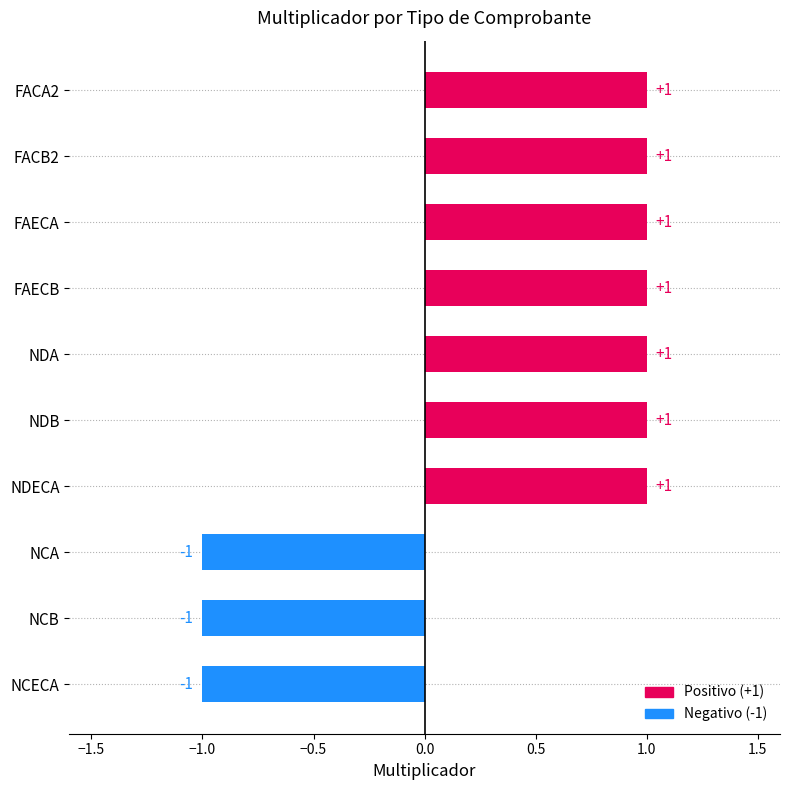

What is the minimum value shown in the chart?

-1